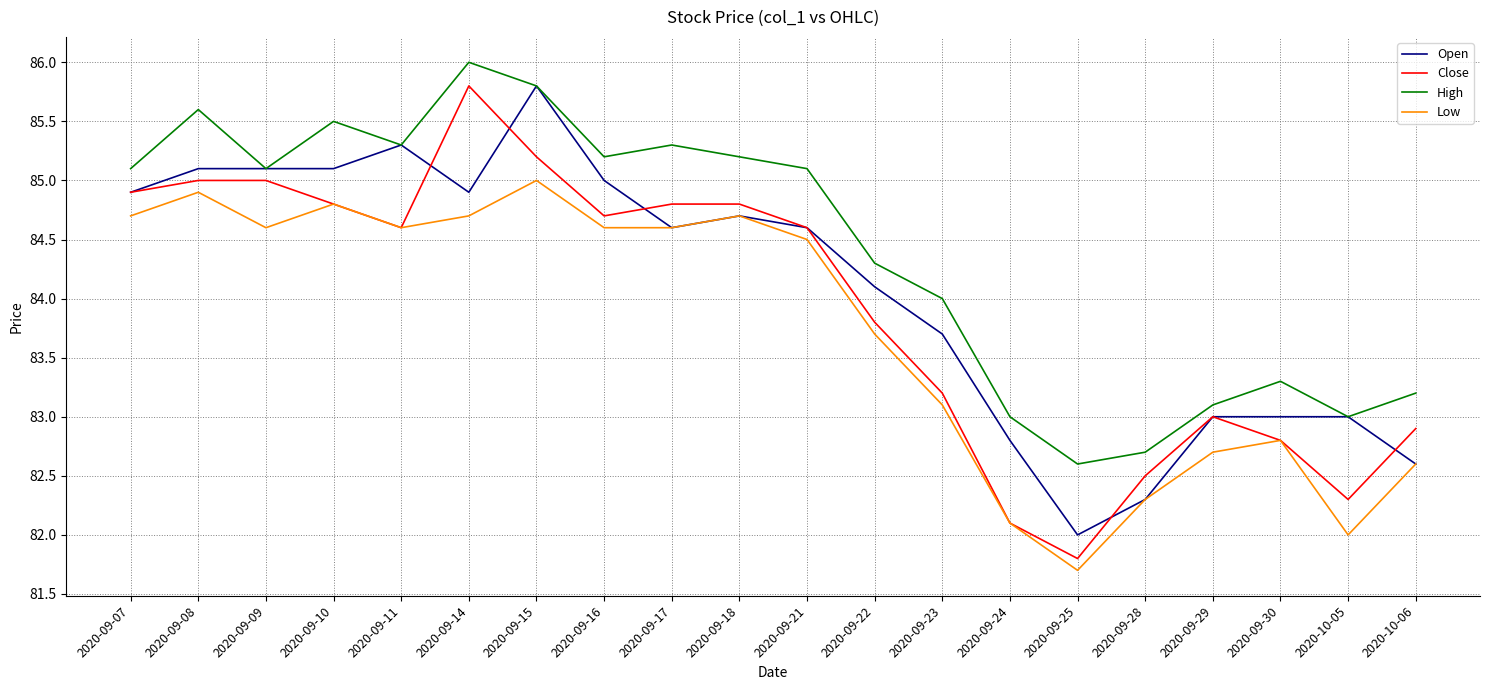

Is it true that Low equals 84.7 at 2020-09-07?

True